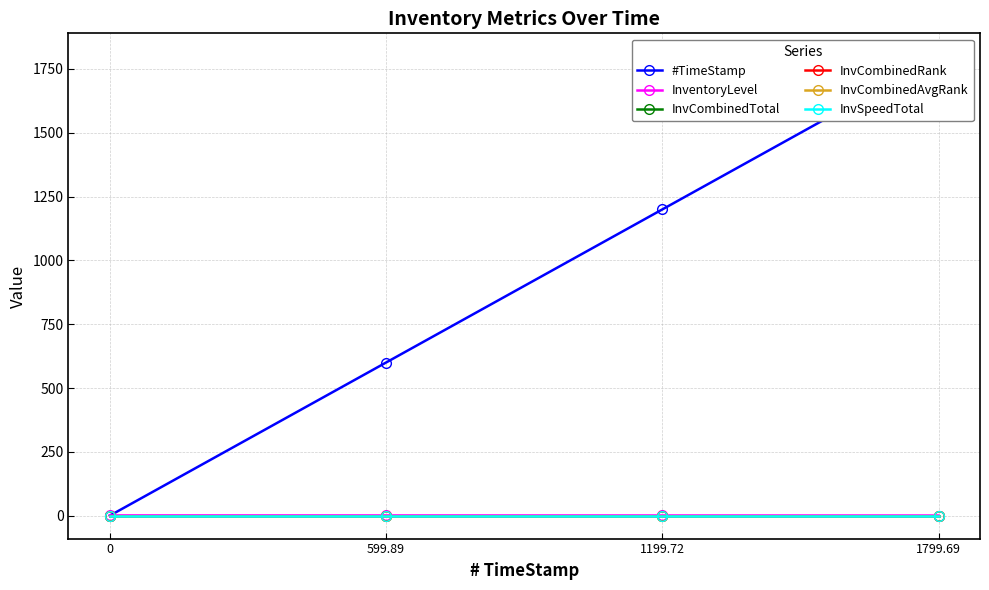

Is it true that InvCombinedRank equals 0.0 at 1199.72?

True